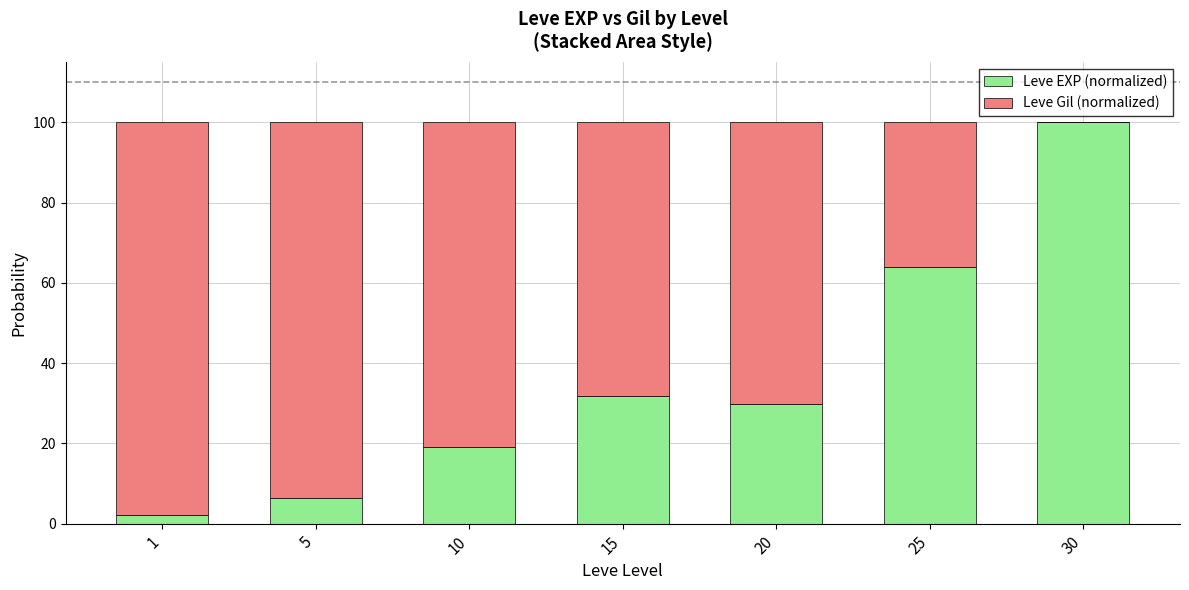

Is it true that Leve EXP (normalized) equals 46.2 at 30?

False